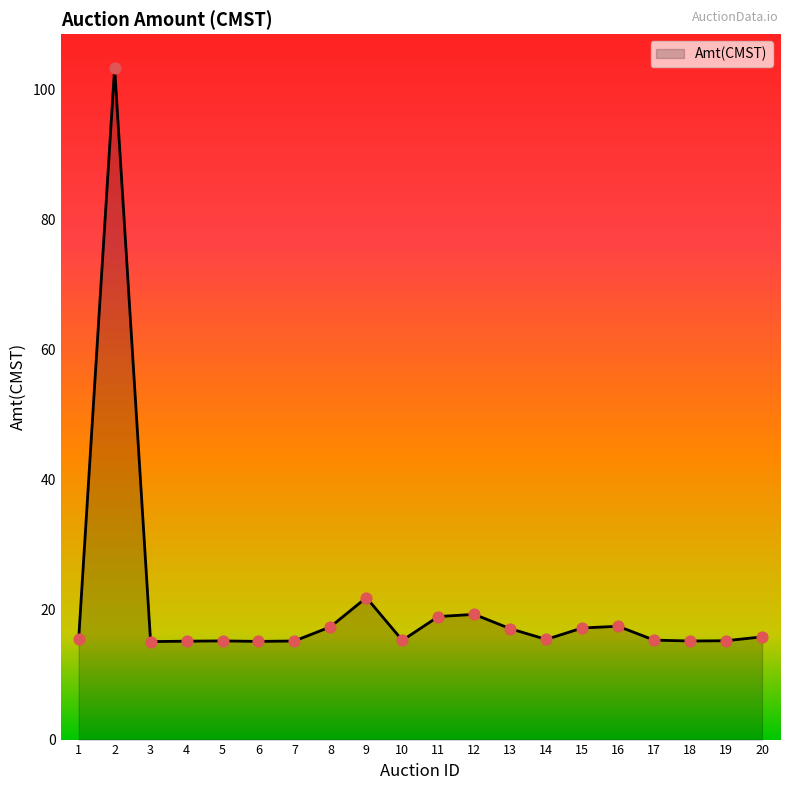

What is the change in value from 2 to 14?

-87.9